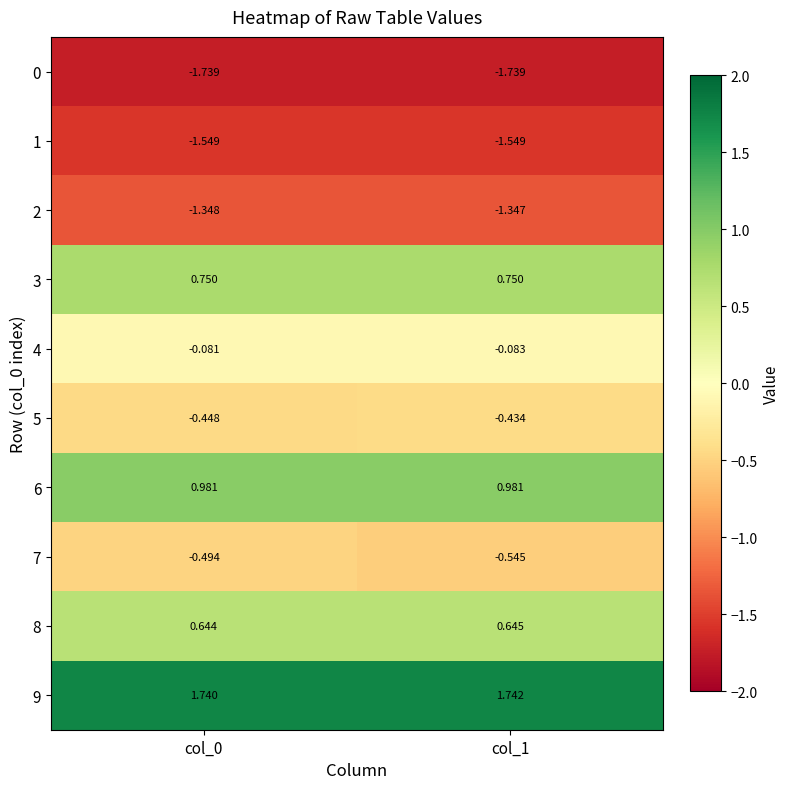

Which series has the largest range (max minus min)?

7